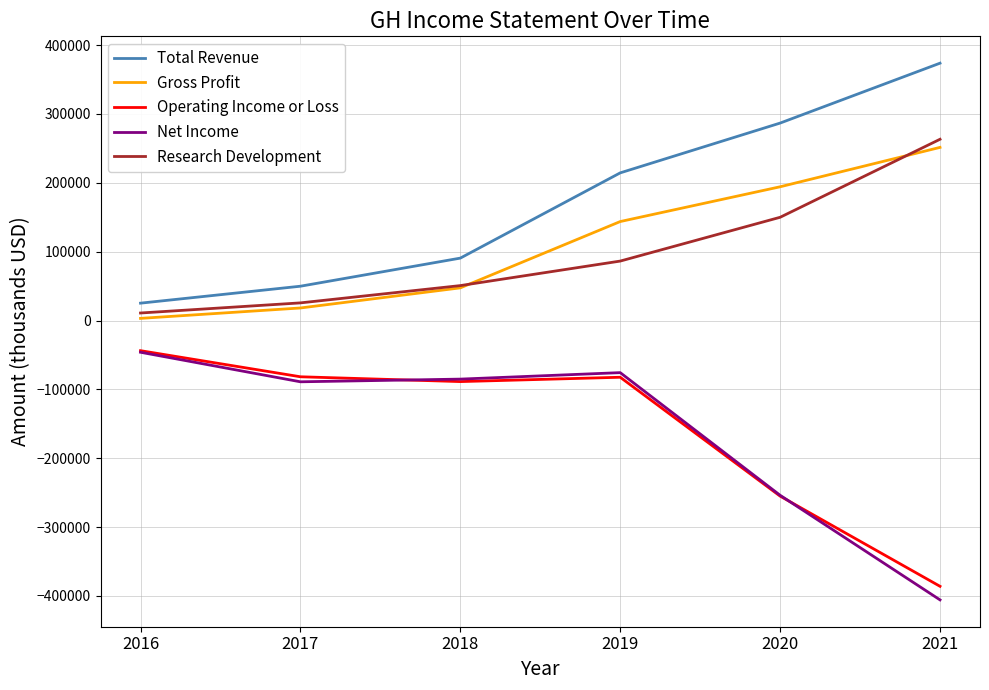

Where is Net Income nearest to the value -225900?

2020